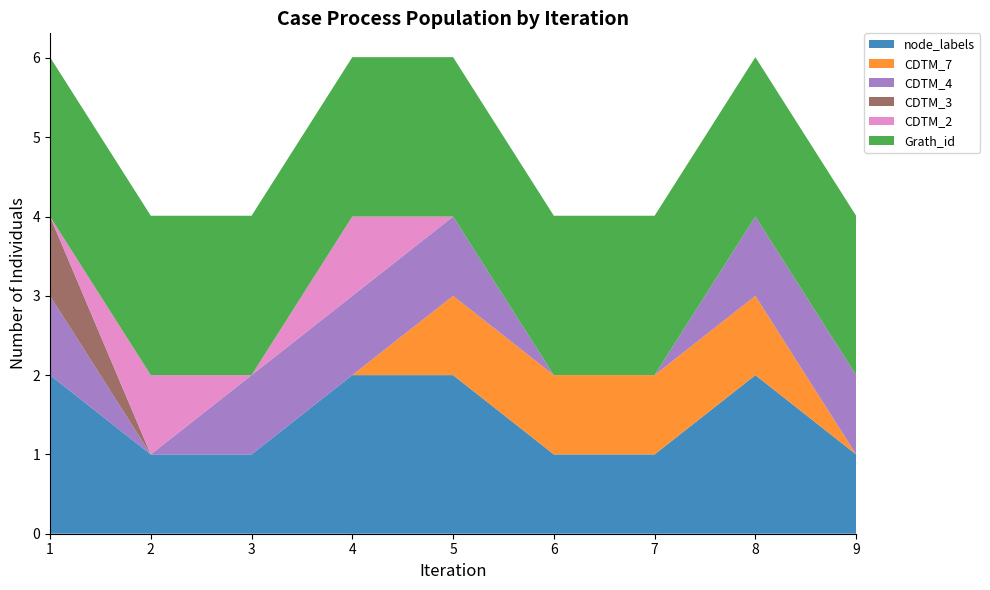

What is the total value across all series at 9?

4.0